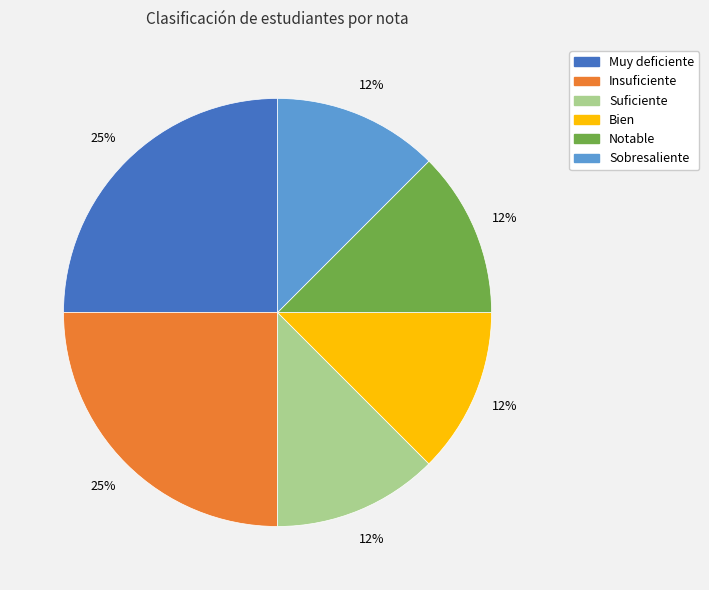

Approximately how many times larger is the value at Notable compared to Muy deficiente?

0.5